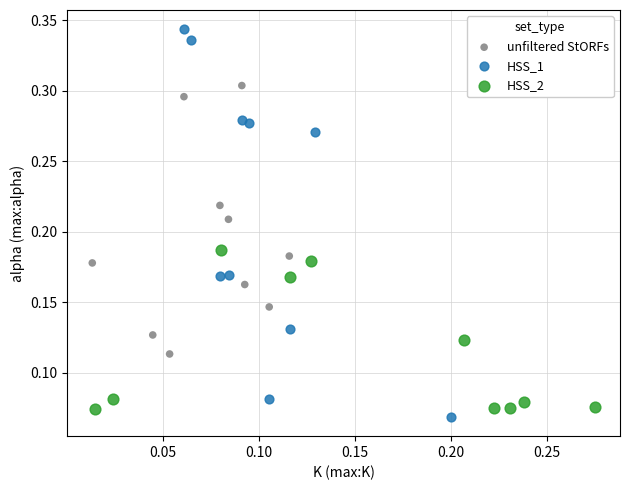

Which series has the widest spread of Y values?

HSS_1